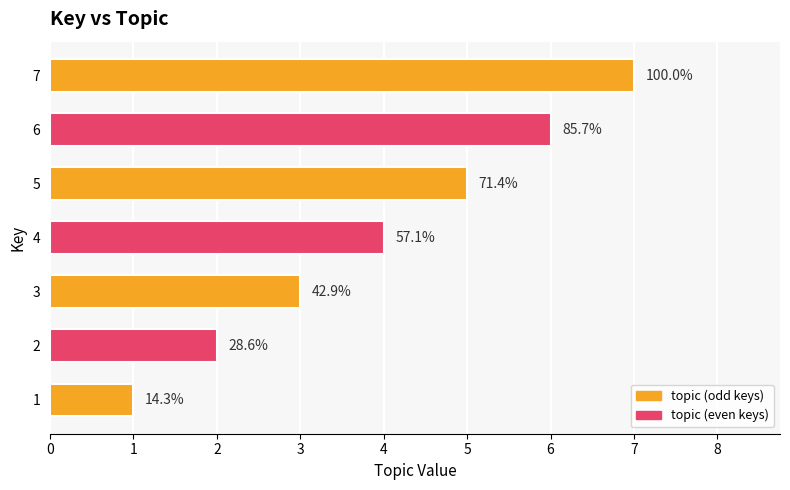

Between 2 and 5, which is larger?

5